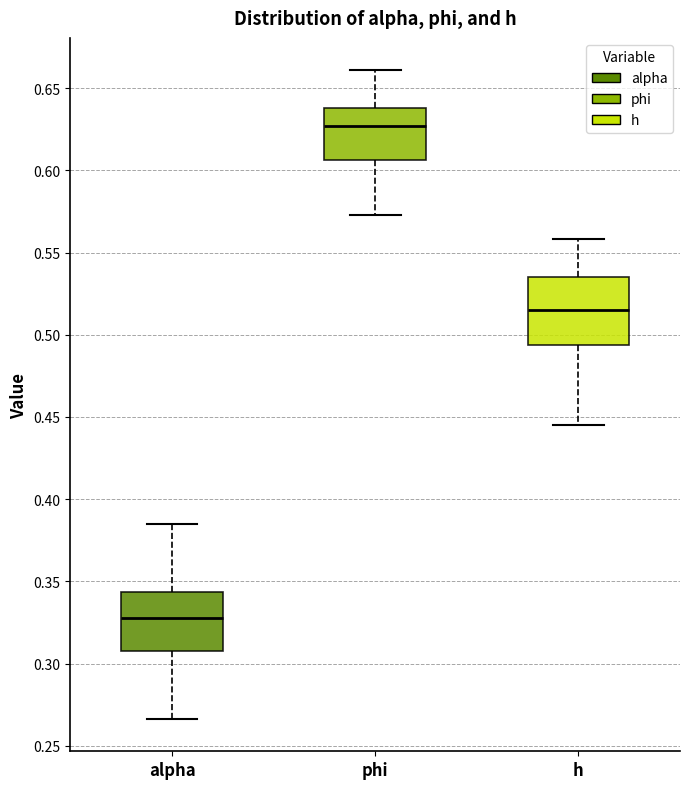

Which box's median line is the highest?

phi